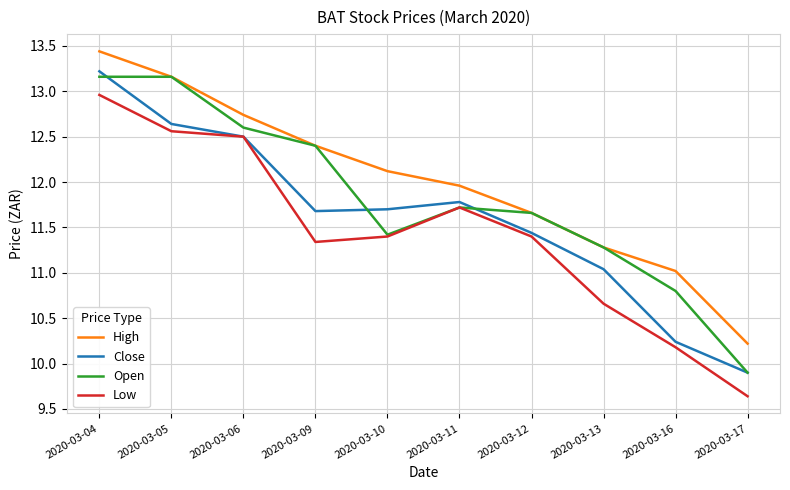

What is the average value of the Low series?

11.4